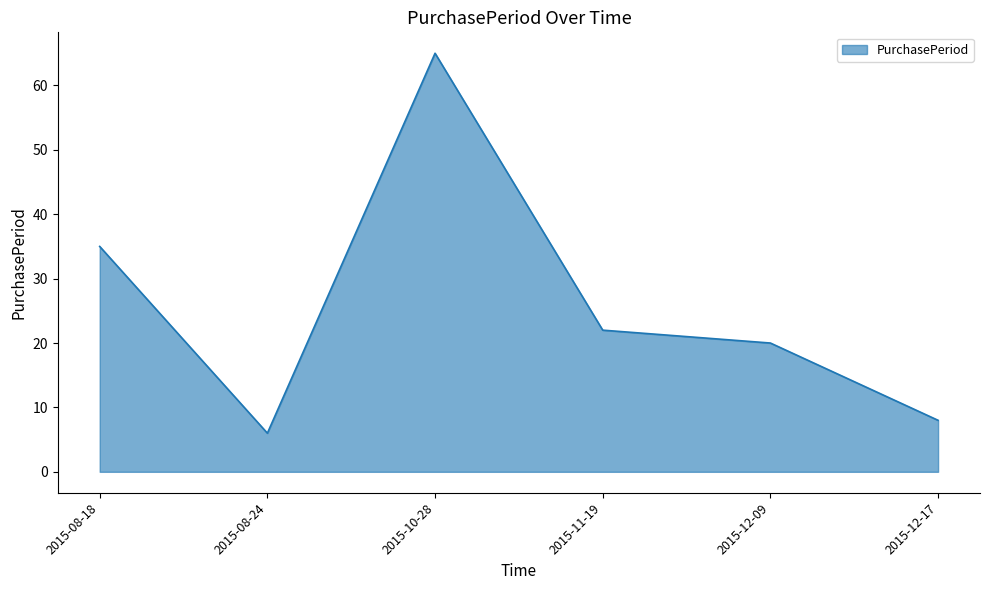

List the labels in order of value, largest first.

2015-10-28, 2015-08-18, 2015-11-19, 2015-12-09, 2015-12-17, 2015-08-24